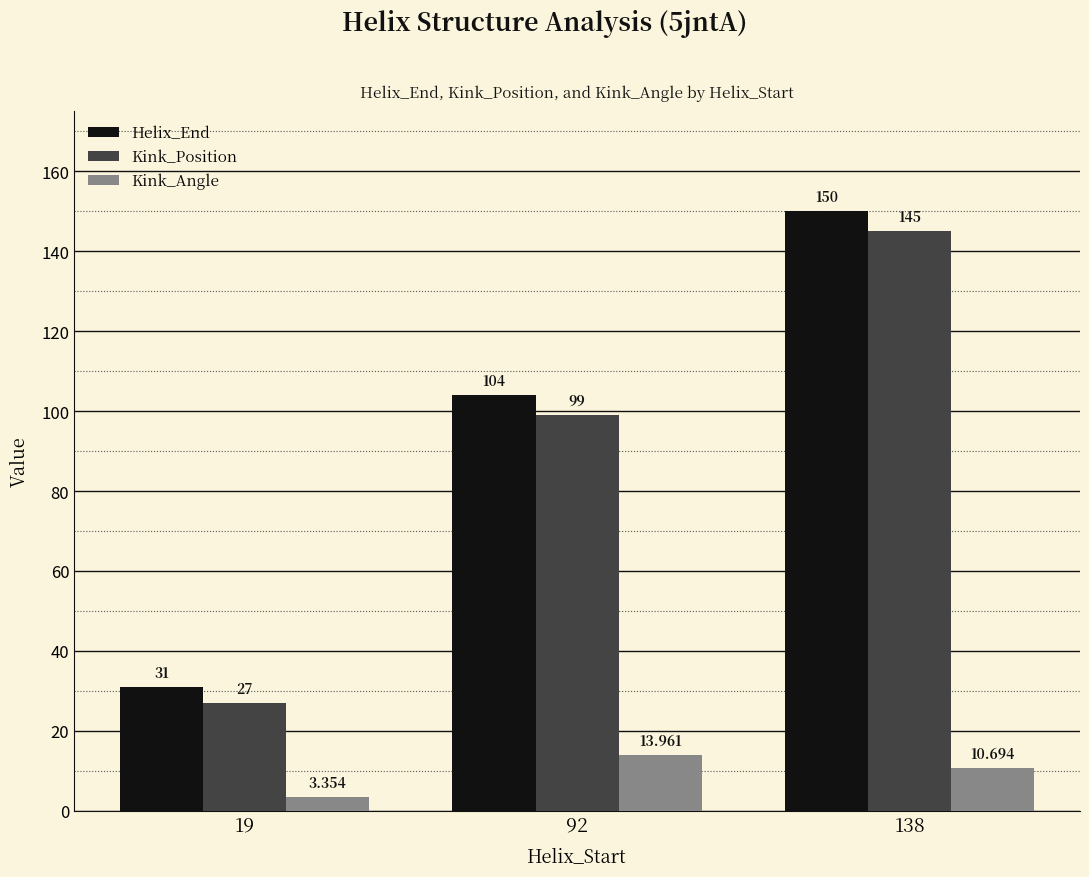

The Kink_Position series shows 27.0 at 19. True or false?

True